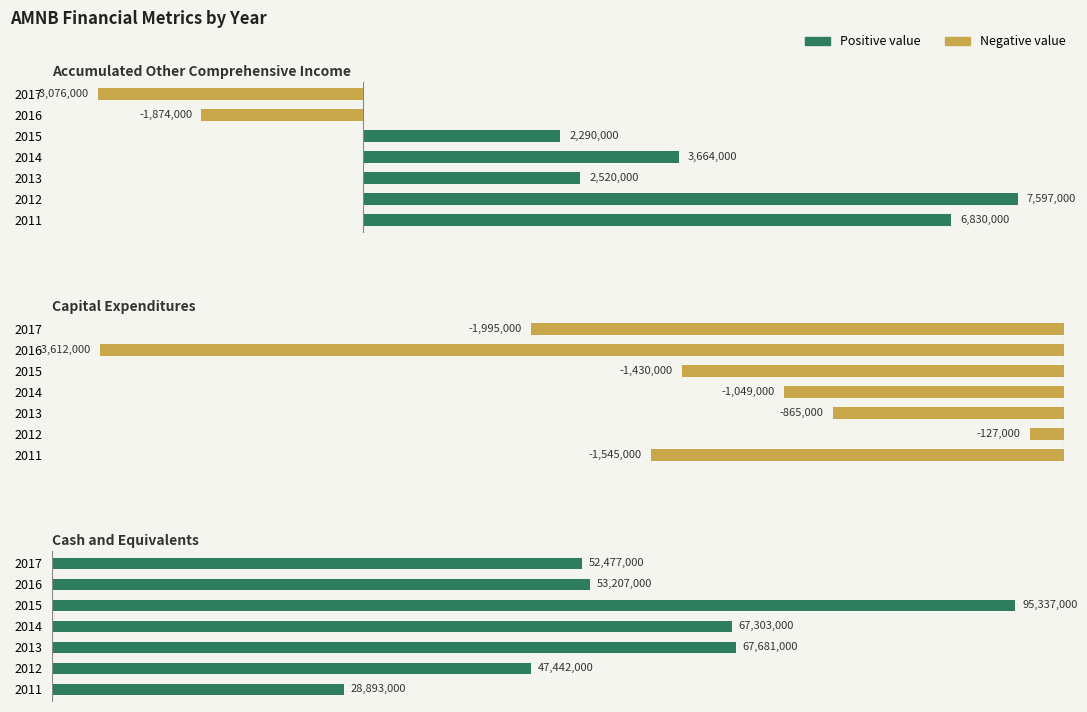

Which series has the largest total across all categories?

cashneq